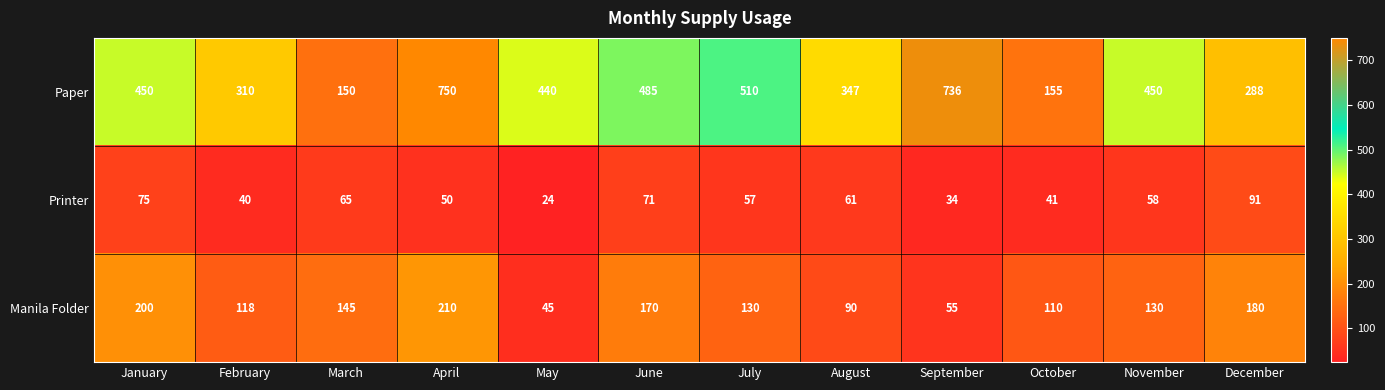

The Printer series shows 35 at November. True or false?

False